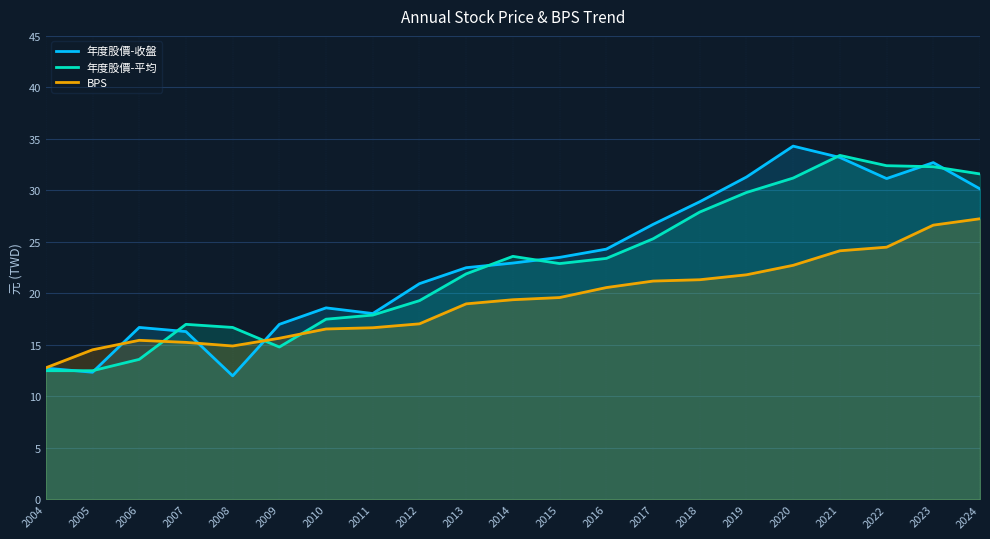

Which series has the largest range (max minus min)?

年度股價-收盤